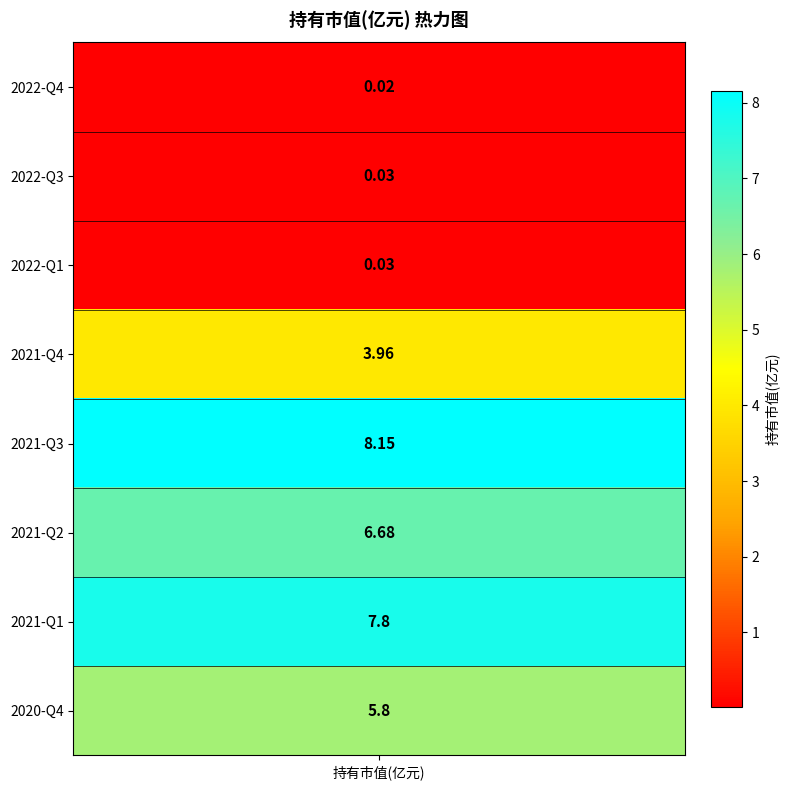

What is the maximum value shown in the chart?

8.2